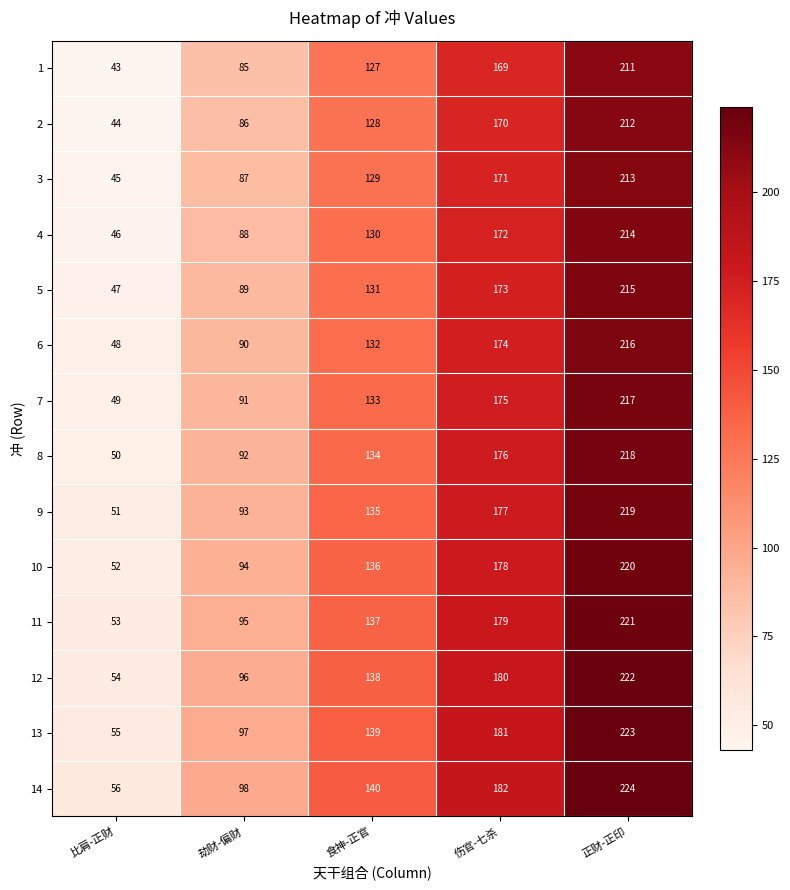

At which category is the sum across all series the highest?

正财-正印